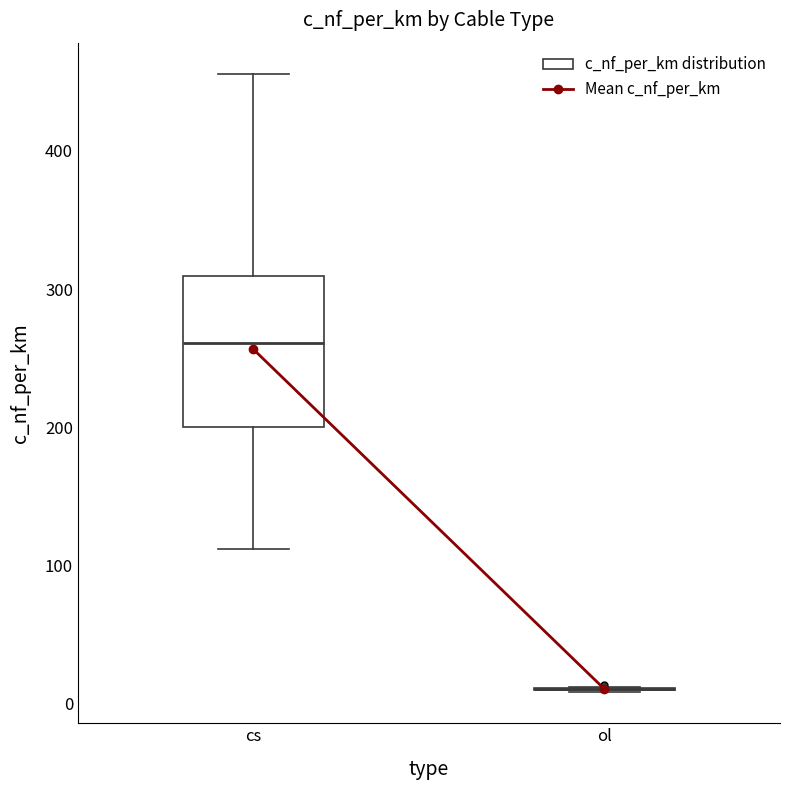

Which box is the tallest, from its lower edge to its upper edge?

cs